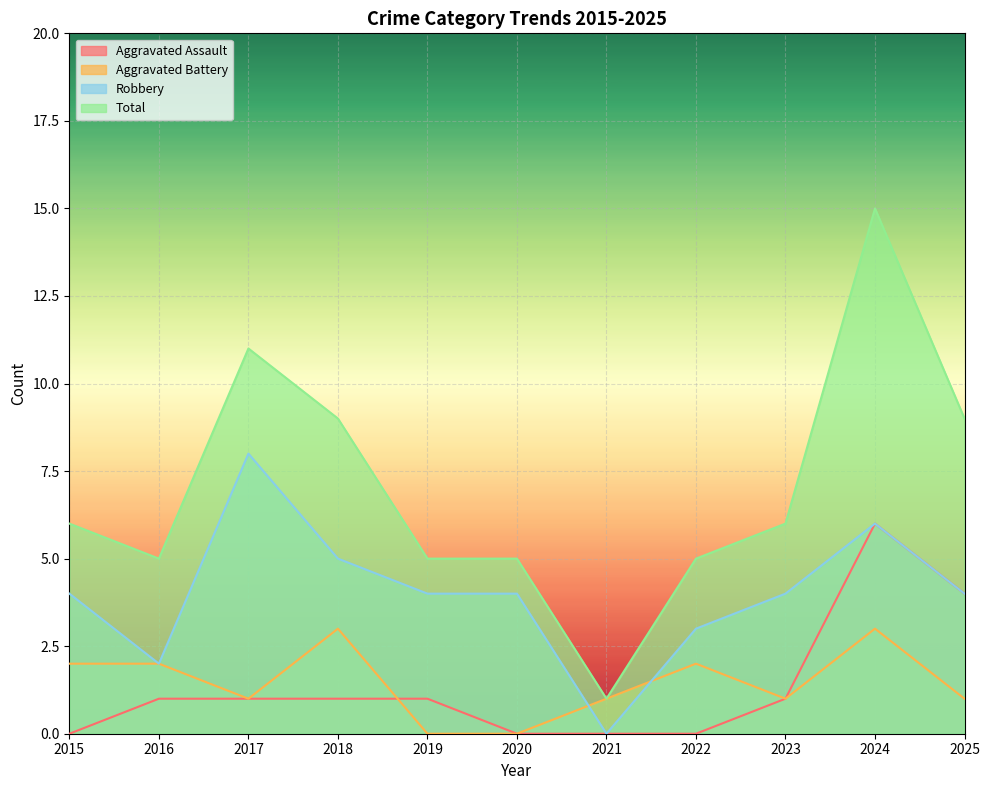

How many Robbery values are between 3 and 5?

7